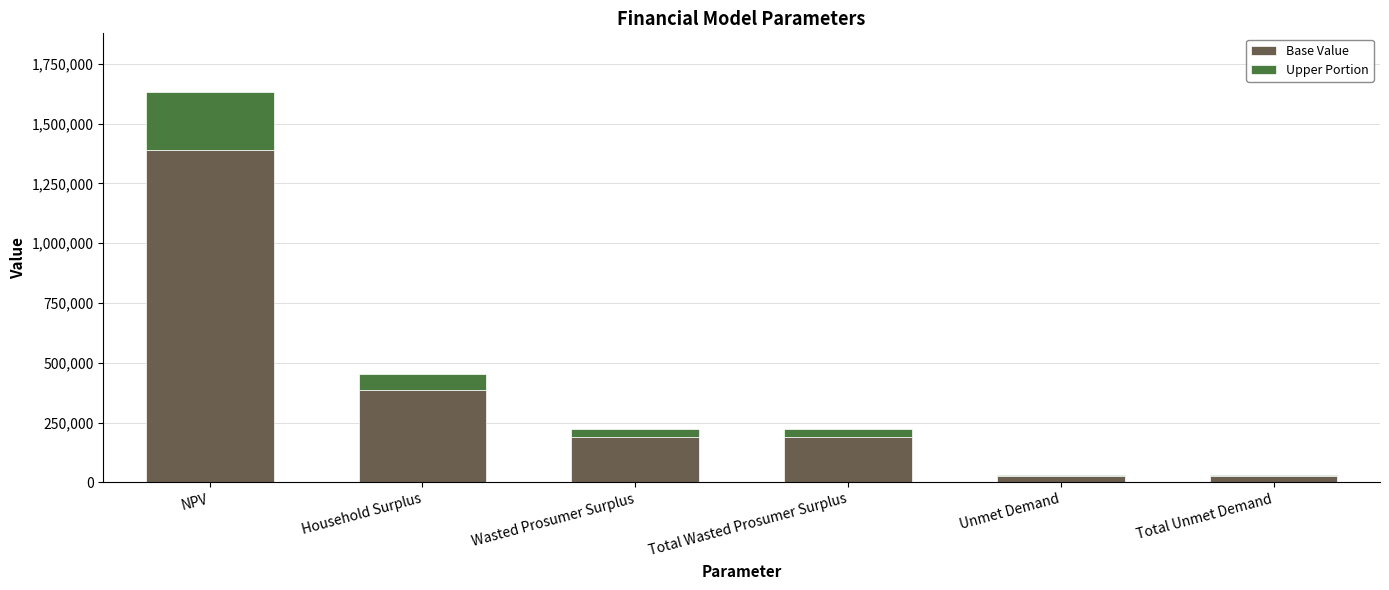

Reading left to right, what are the values for Base Value?

NPV=1387634.2	Household Surplus=385169.7	Wasted Prosumer Surplus=187886.0	Total Wasted Prosumer Surplus=187886.0	Unmet Demand=25683.5	Total Unmet Demand=25683.5